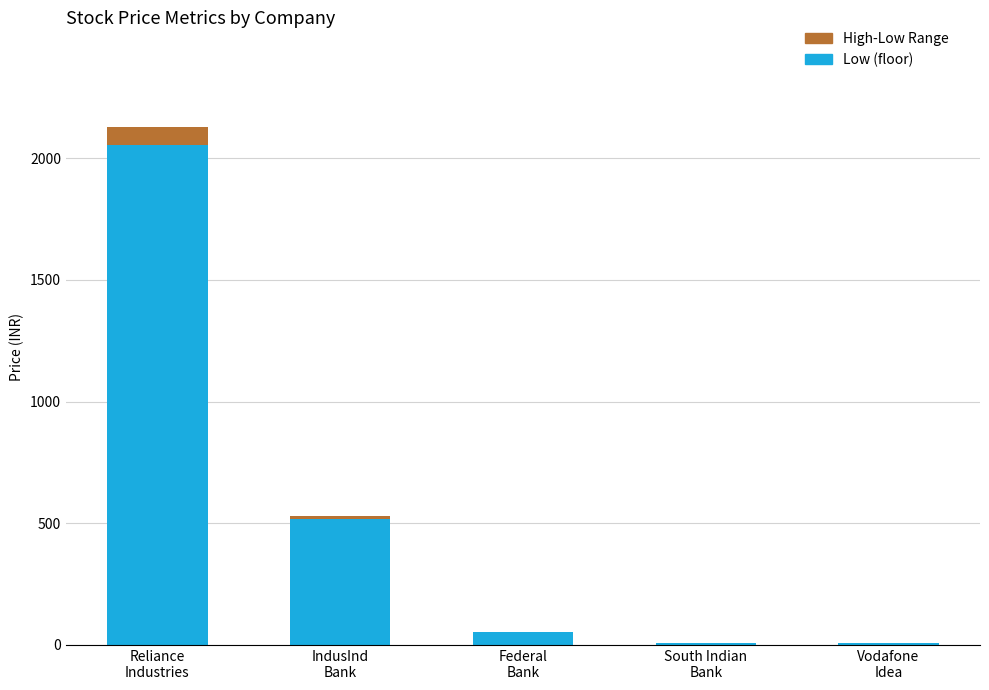

How many distinct data groups are displayed?

2